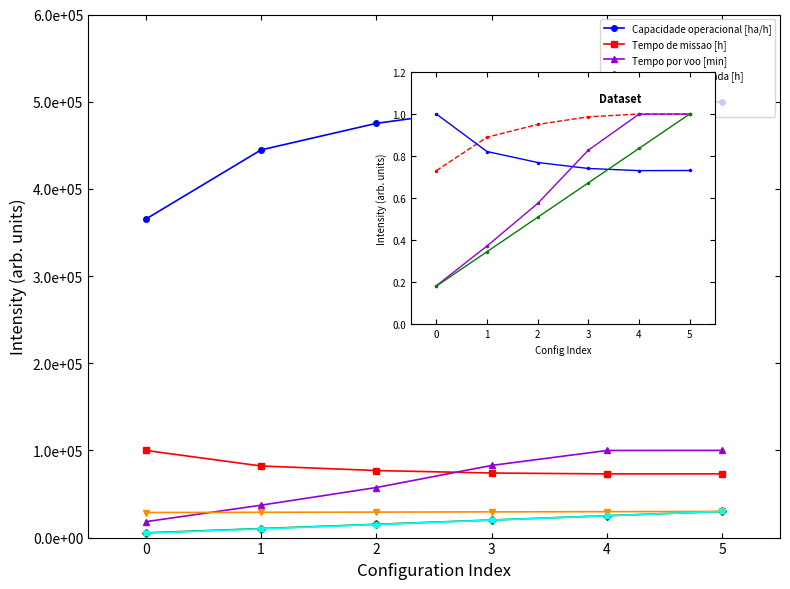

What is the sum of the Tempo por voo [min] values at 1 and 0?

55363.0